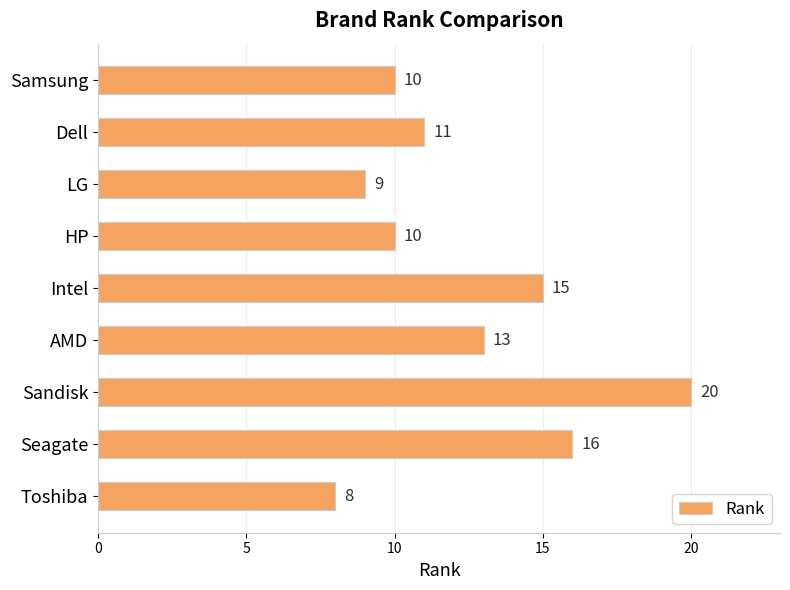

At which category does the chart reach its minimum across all series?

Toshiba